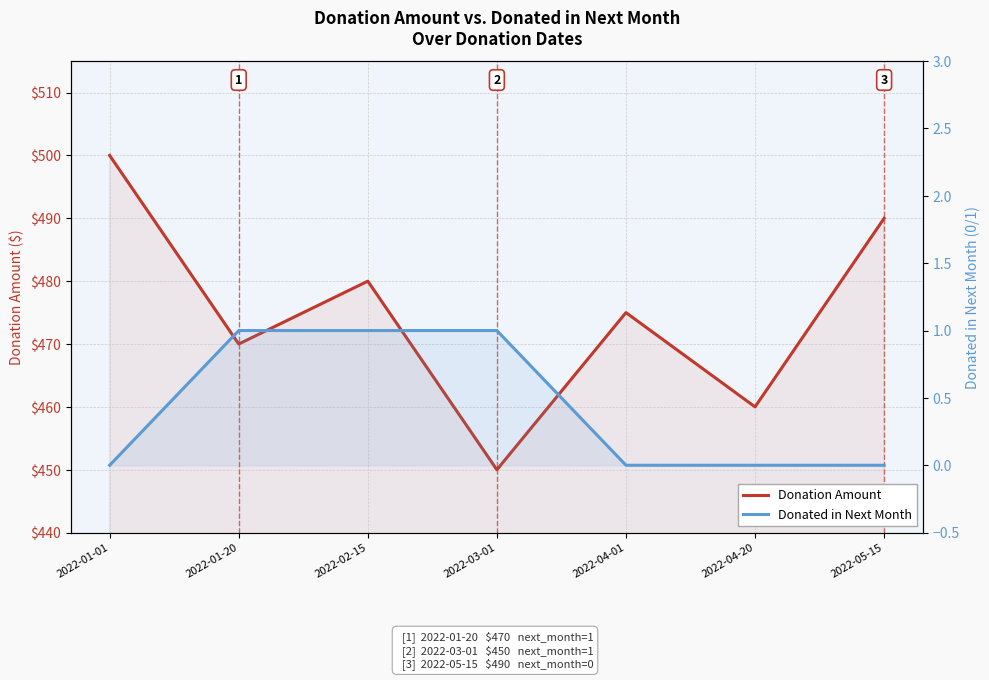

Rank the series at 2022-01-20 from highest to lowest value.

Donation Amount, Donated in Next Month